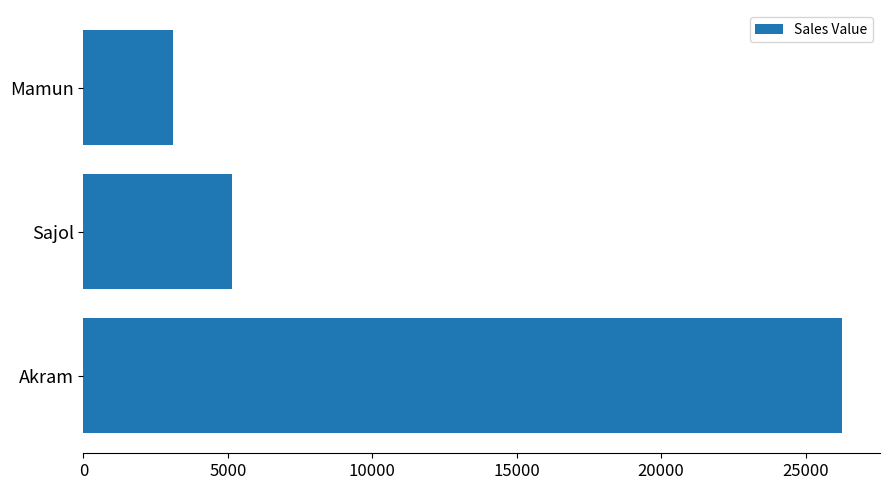

Reading bottom to top, transcribe all the data shown in this chart.

Akram=26265	Sajol=5140	Mamun=3084